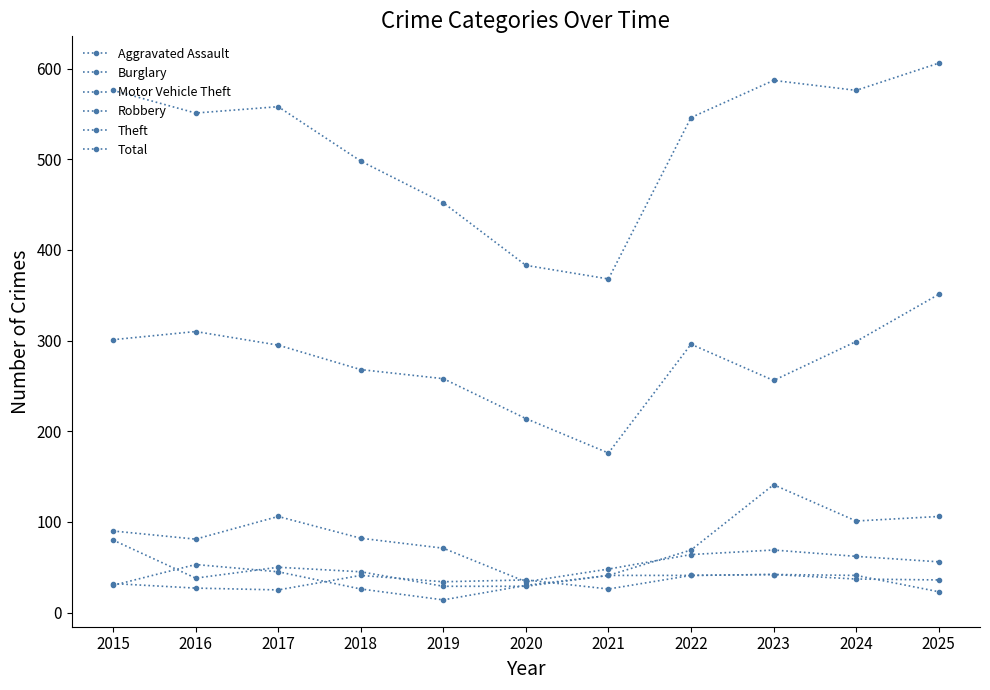

The value of Aggravated Assault at 2021 is 26. True or false?

True